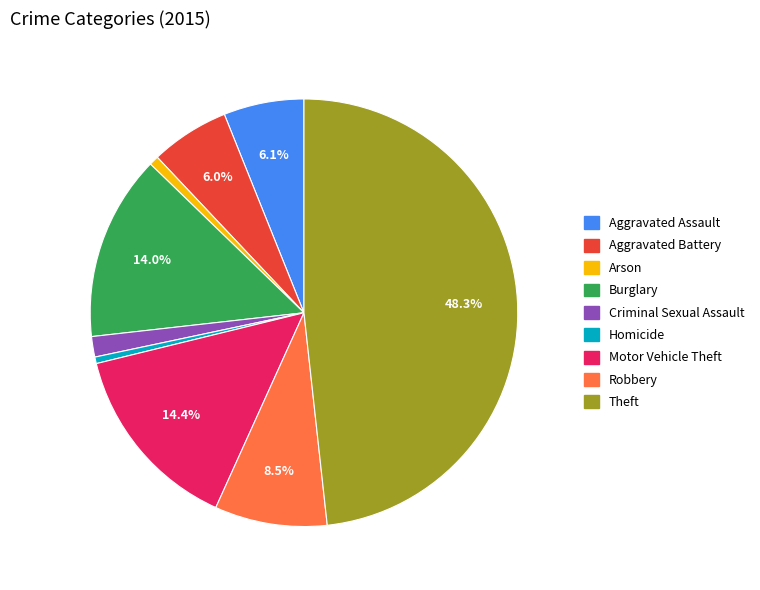

Combined, do Motor Vehicle Theft and Arson account for over 50%?

No